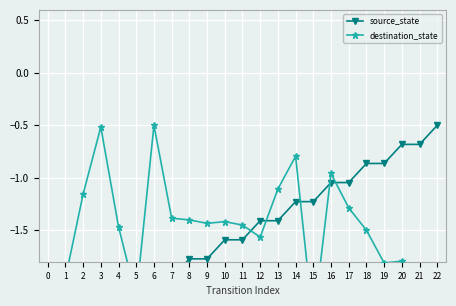

How many values in the source_state series exceed -1?

5